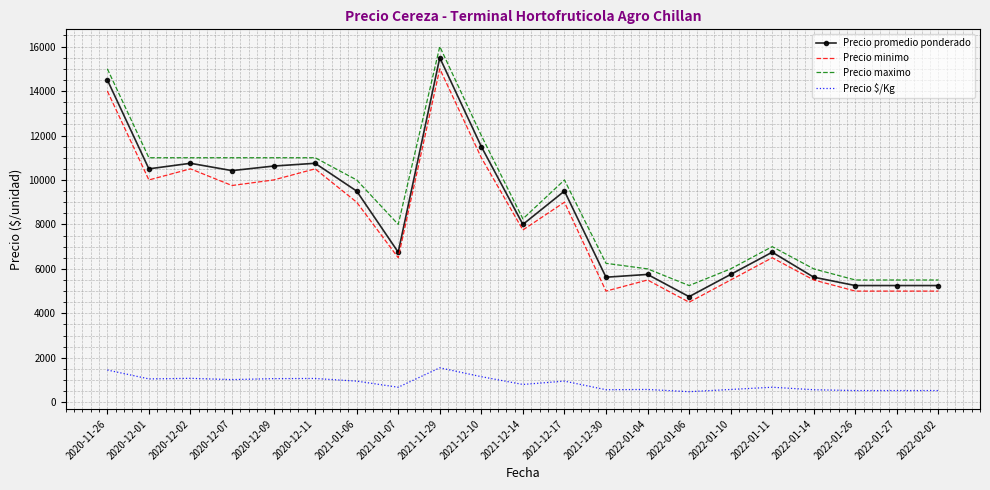

Which series changed the most between 2020-12-09 and 2022-01-27?

Precio maximo